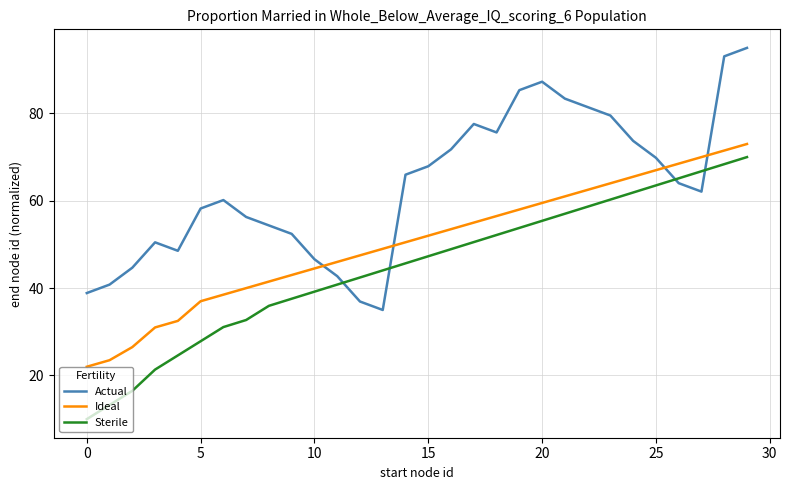

How many times do Sterile and Actual cross each other?

4